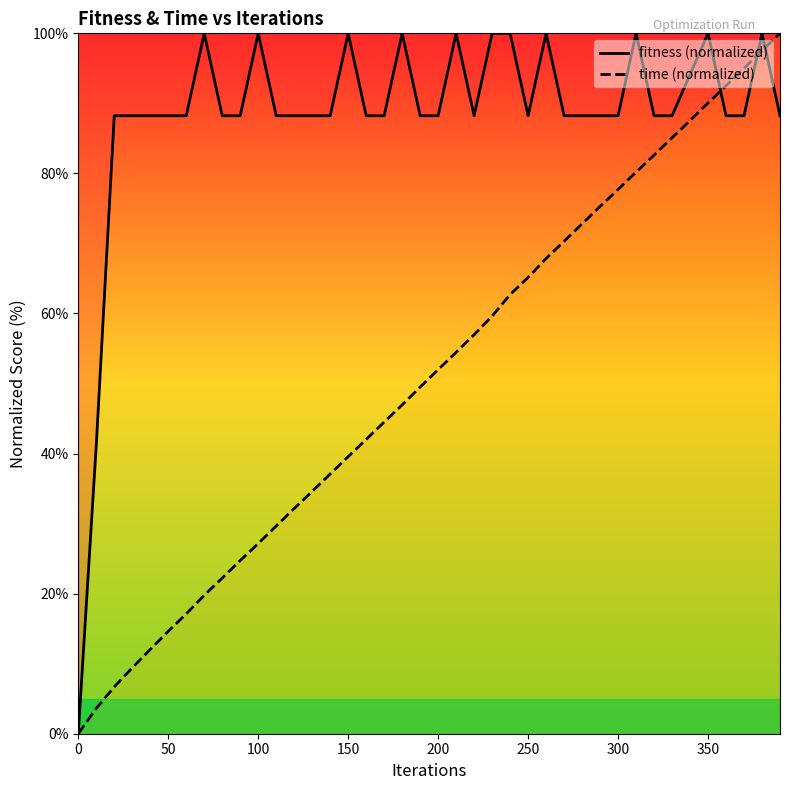

How many values in the fitness series exceed 88?

38